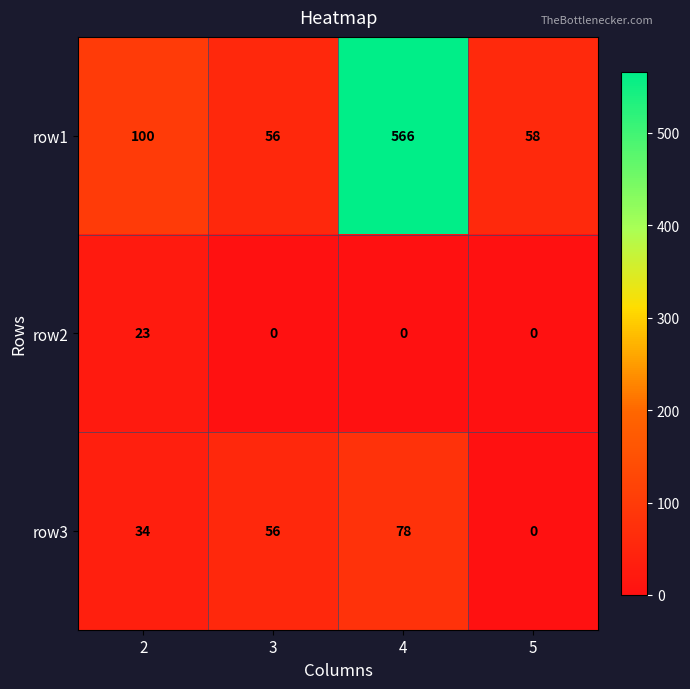

Is the value of row2 at 4 greater than the value of row1 at 4?

No